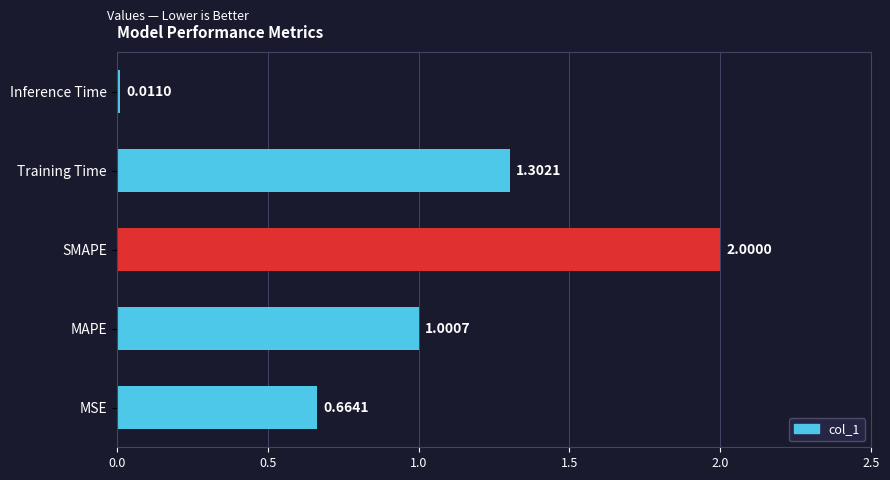

How many data points does each series have?

5